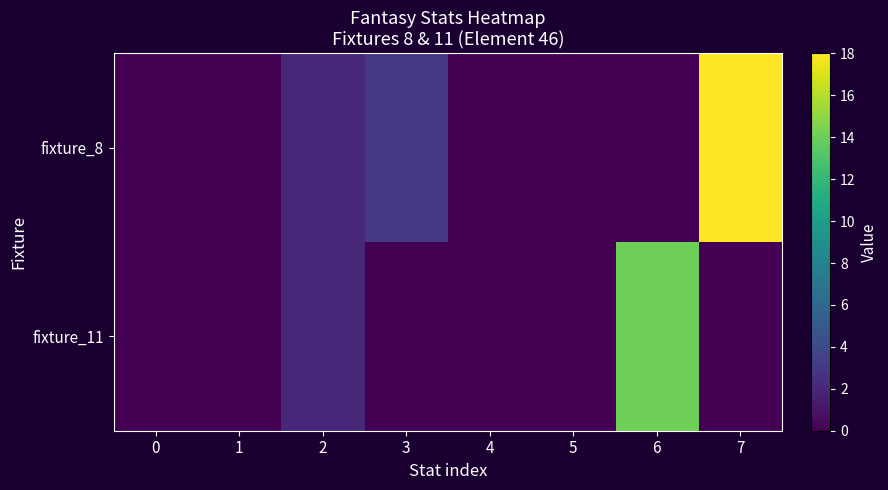

Reading left to right, transcribe all the data shown in this chart.

fixture_8: 0=0	1=0	2=2	3=3	4=0	5=0	6=0	7=18
fixture_11: 0=0	1=0	2=2	3=0	4=0	5=0	6=14	7=0